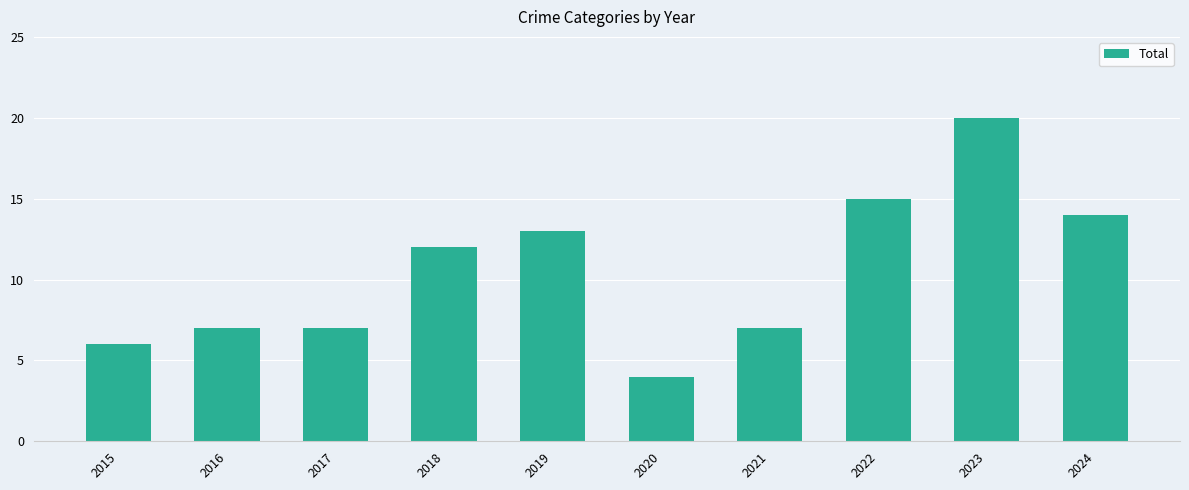

What is the greatest value displayed?

20